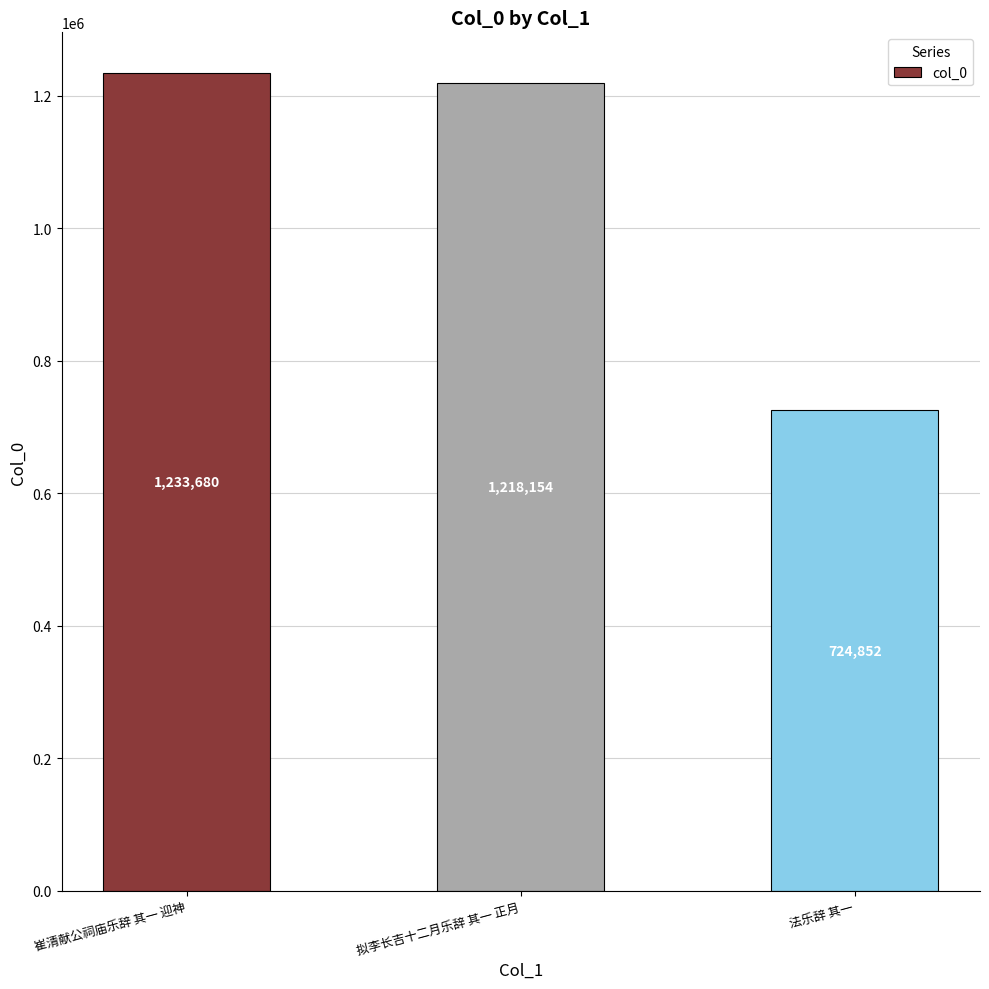

What is the ratio of the value at 法乐辞 其一 to the value at 崔清献公祠庙乐辞 其一 迎神?

0.6